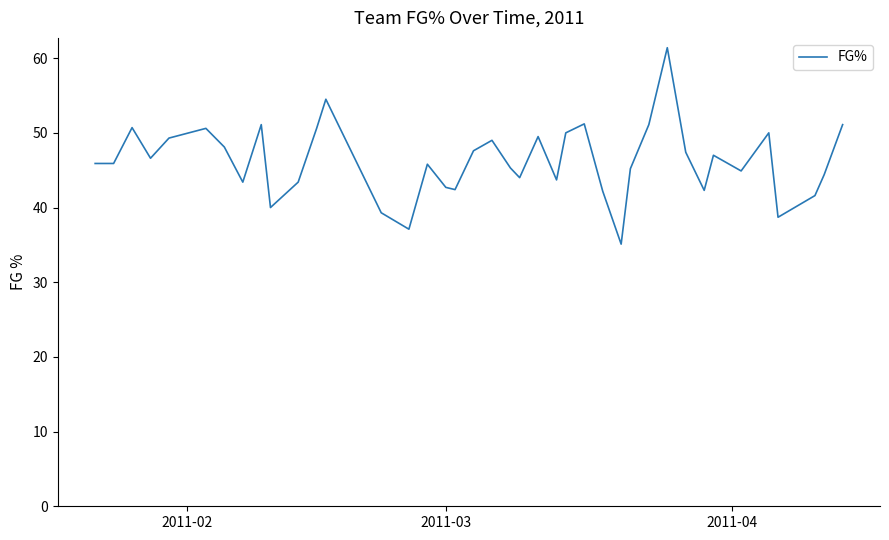

What is the greatest value displayed?

61.4